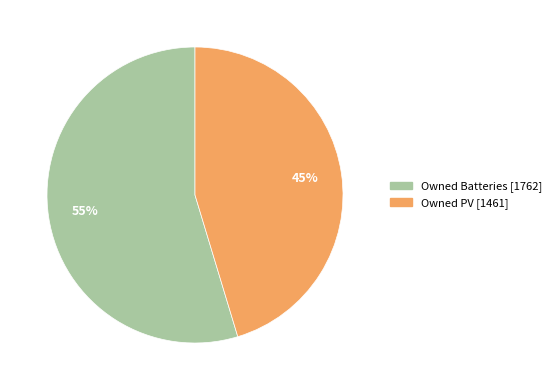

Is there a majority slice in this chart?

Yes